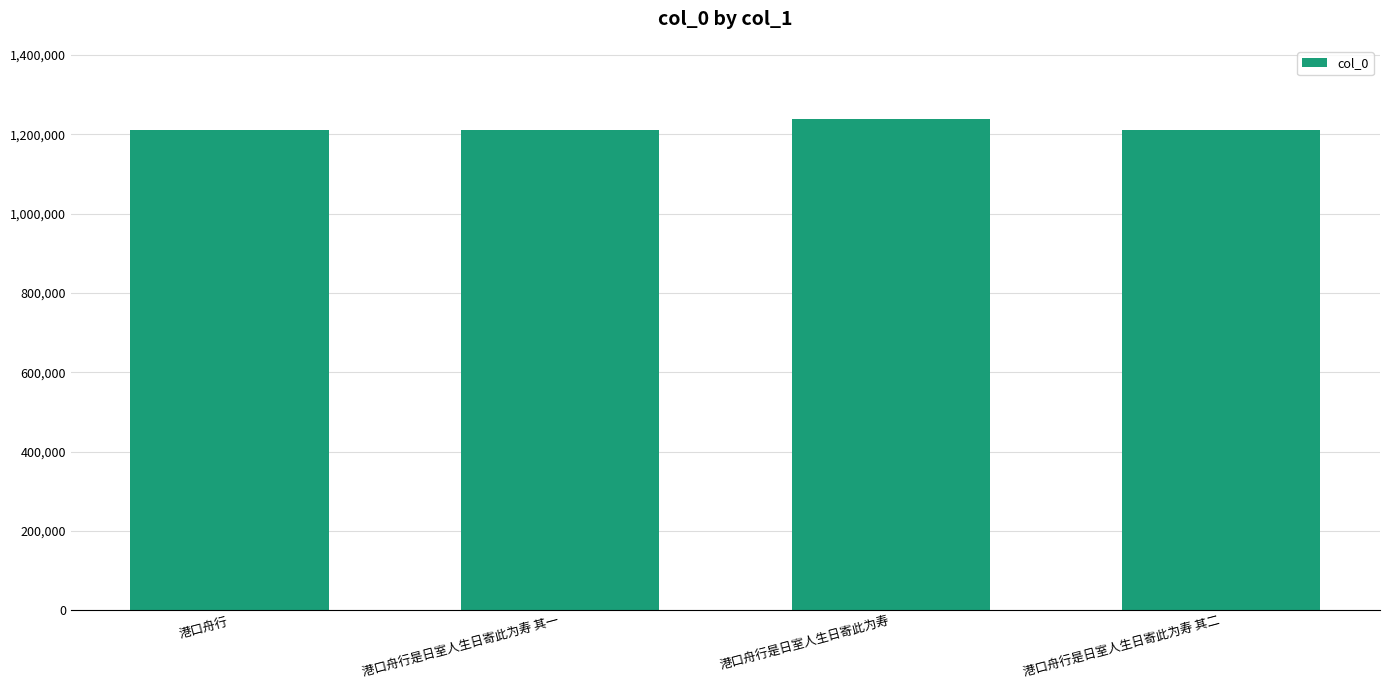

Is it true that the value at 港口舟行 is 2052010?

False